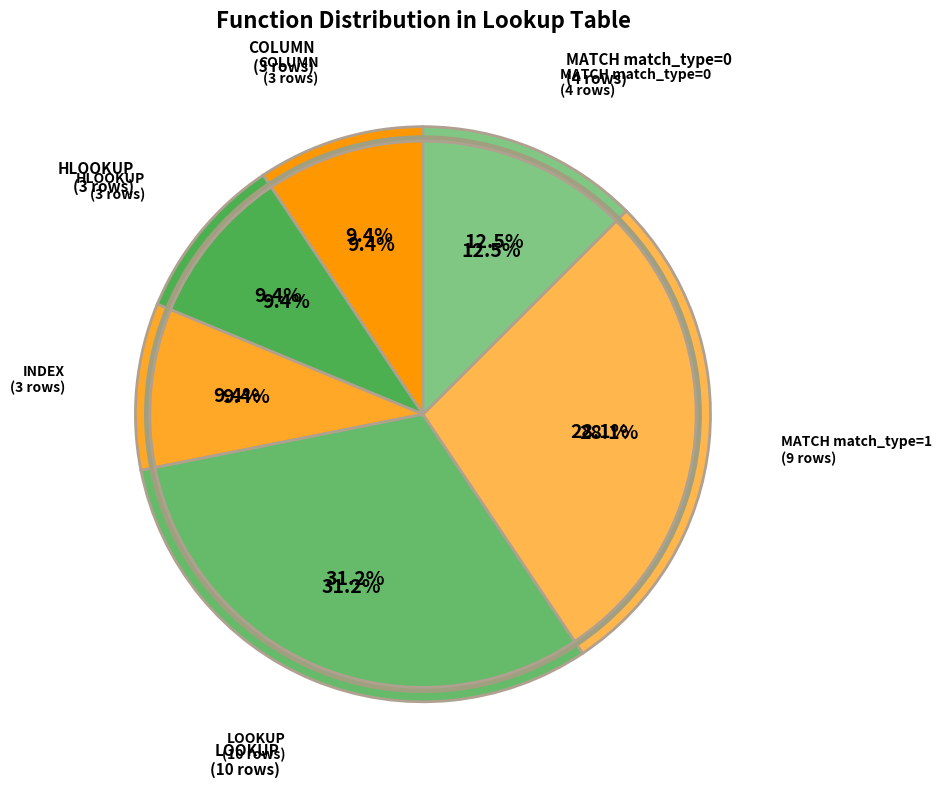

To the nearest percent, what is the average slice percentage?

17%